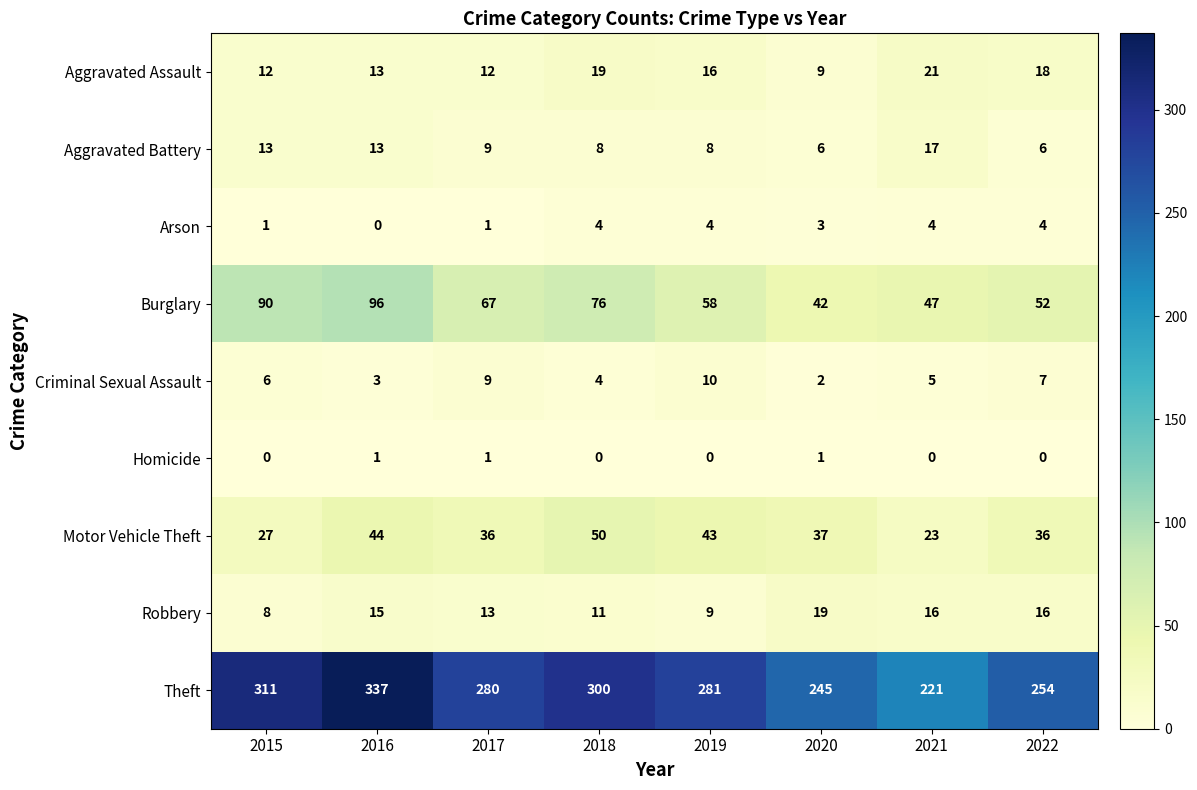

Read the Aggravated Battery value at 2021, to the nearest 5.

15